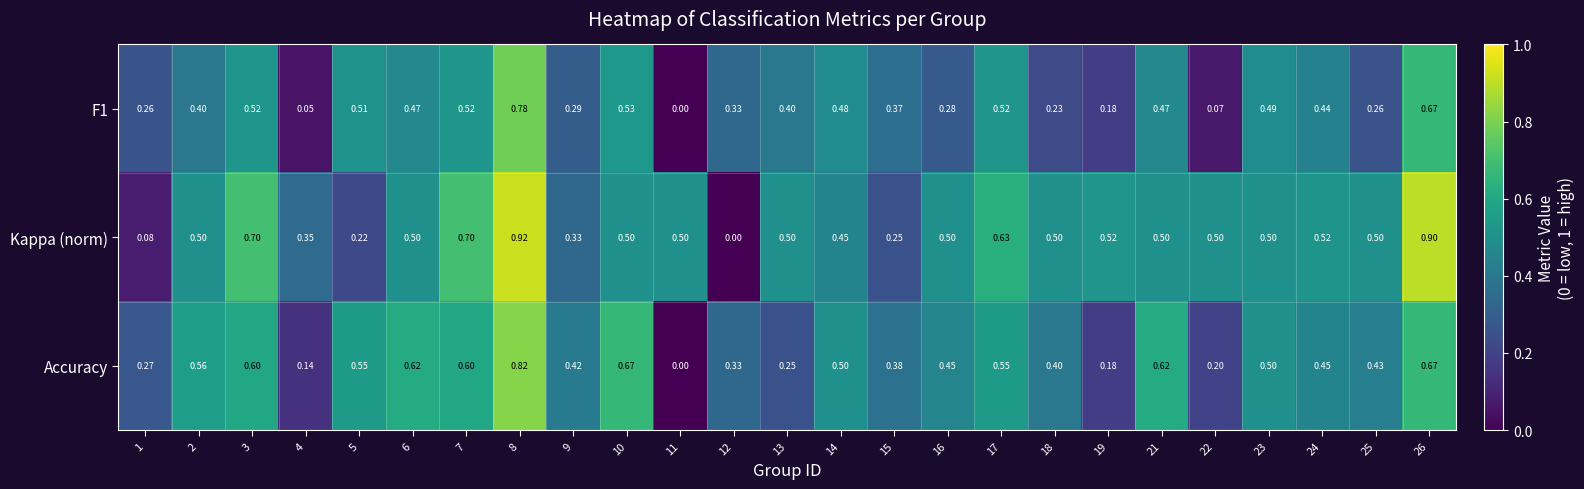

How many values in the F1 series exceed 0?

24